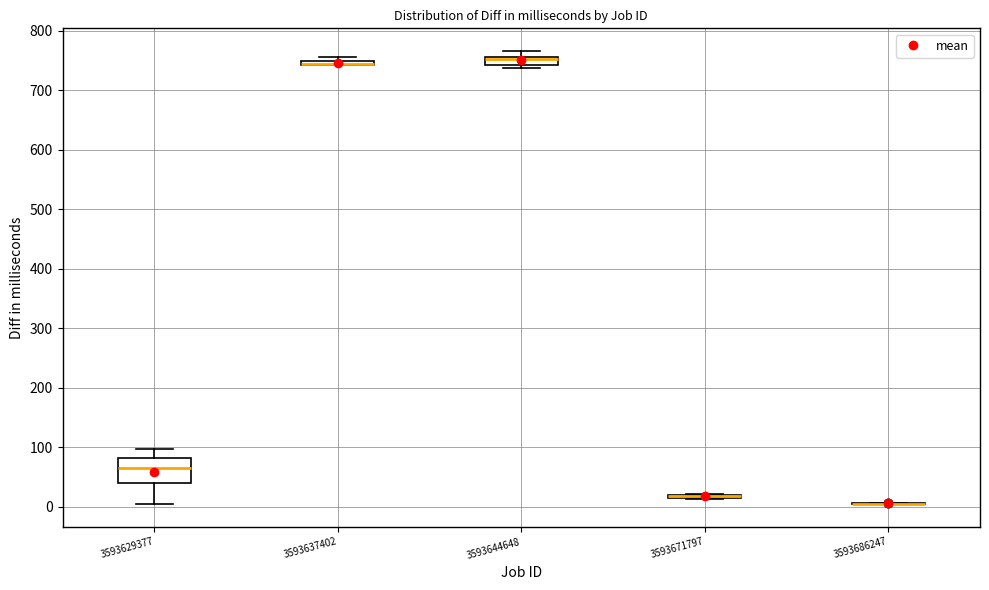

Comparing the boxes themselves (not the whiskers), which one is the tallest?

3593629377